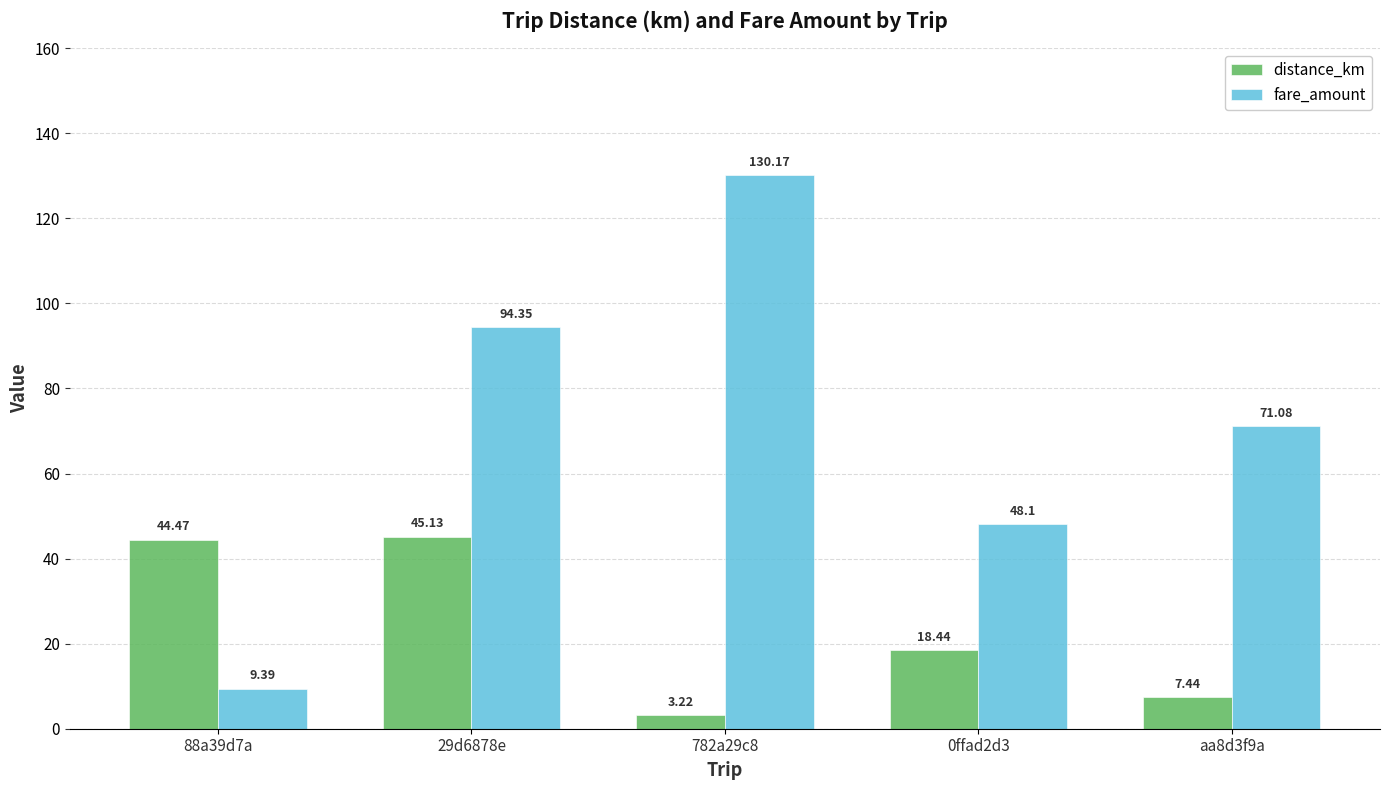

Which series has the widest spread of values?

fare_amount